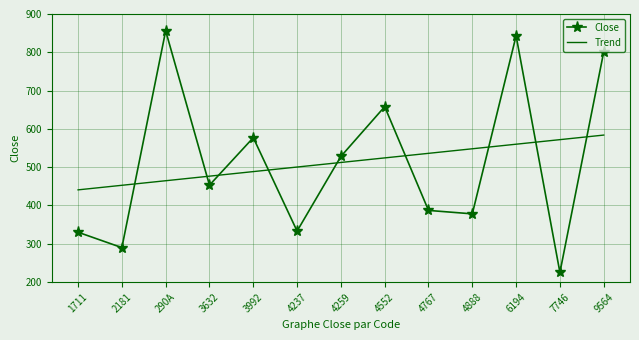

True or false: Close has a value of 1172.7 at 4552.

False